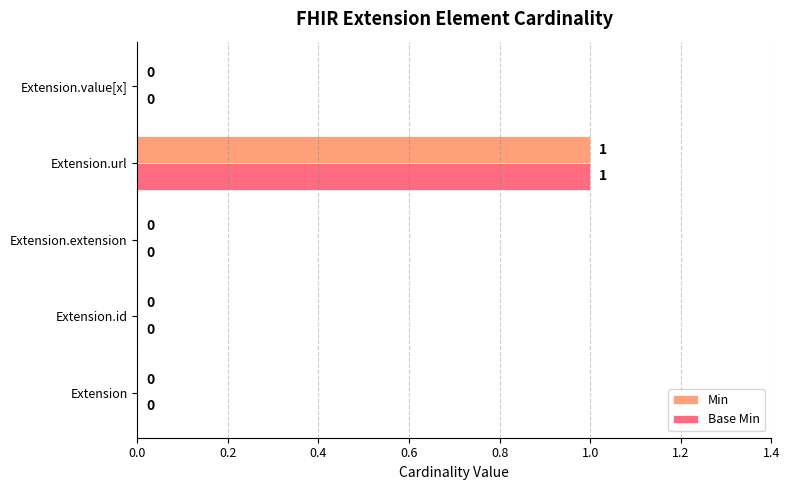

At which category is the sum across all series the highest?

Extension.url